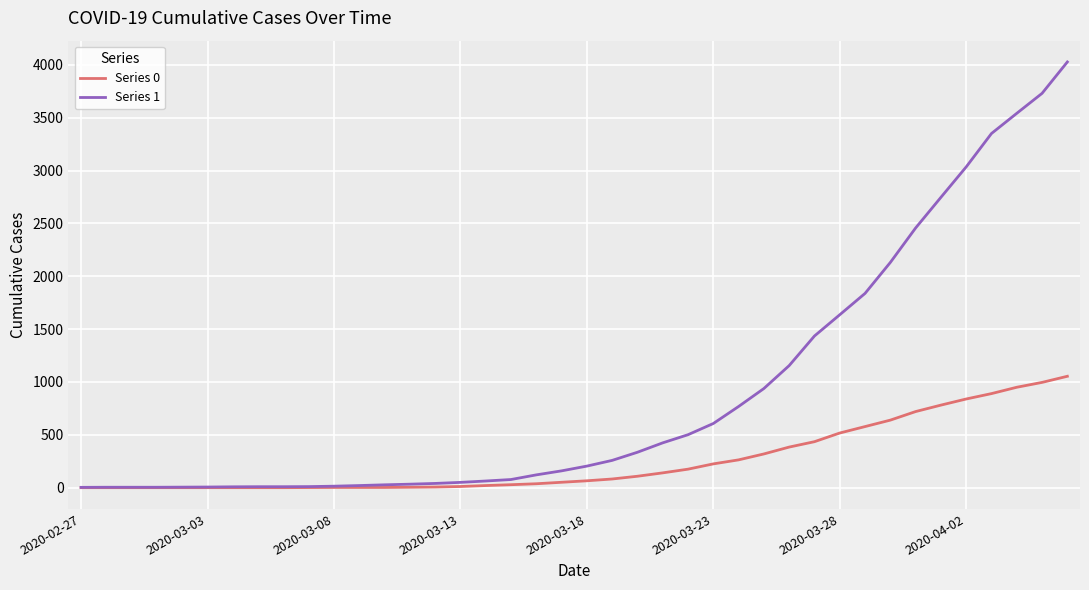

What is the minimum value for Series 1?

3